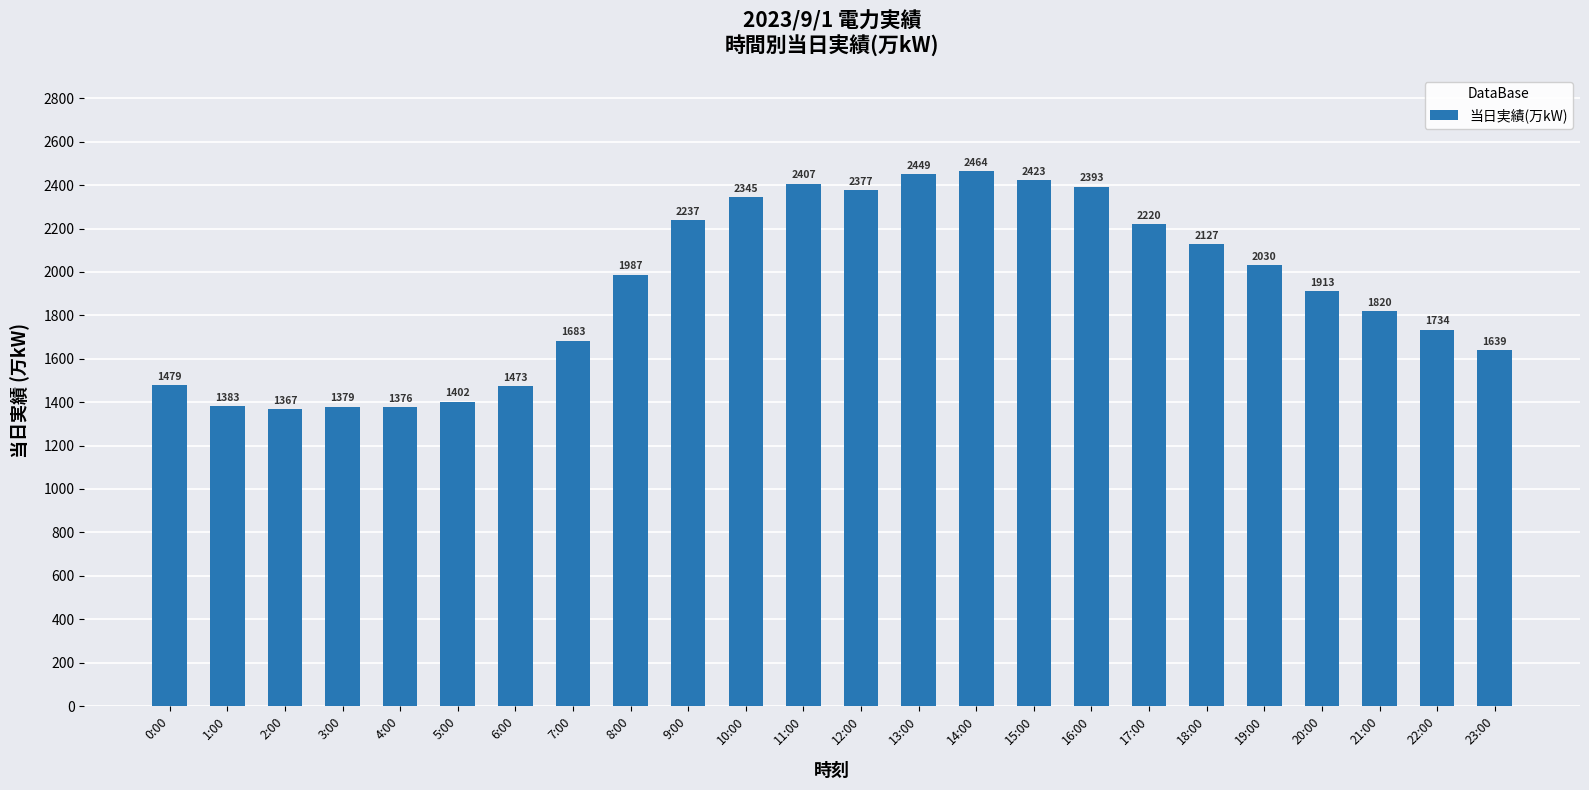

Read the value at 10:00.

2345